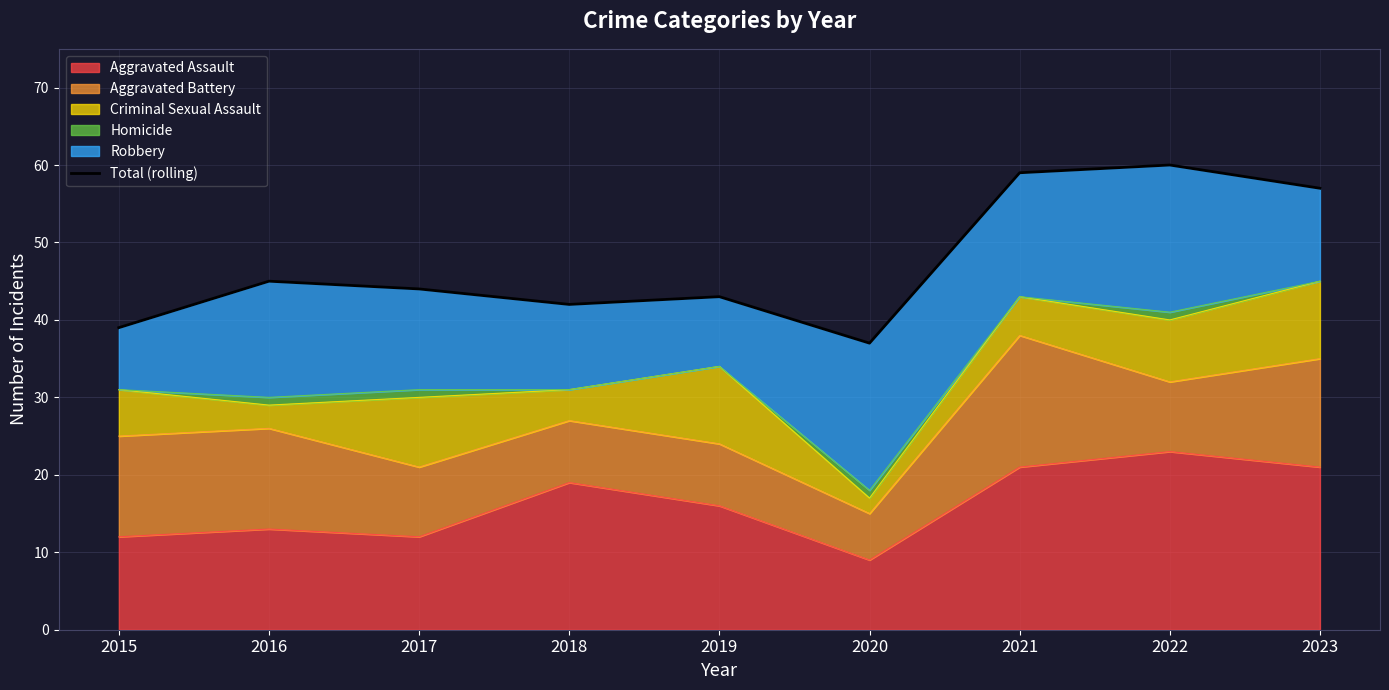

Is it true that the value at 2018 is 10?

False